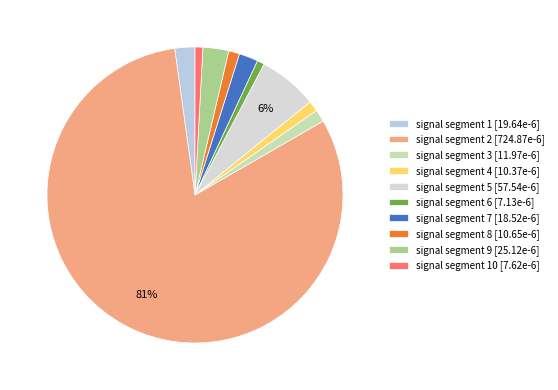

To the nearest percent, what is the difference between the largest and smallest slice percentages?

80%